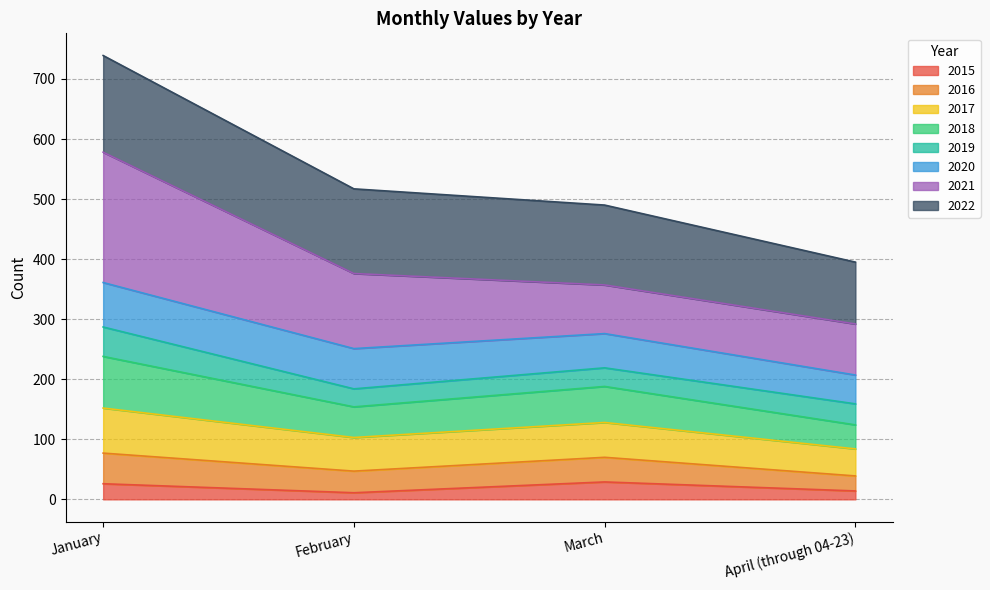

What is the total value across all series at January?

739